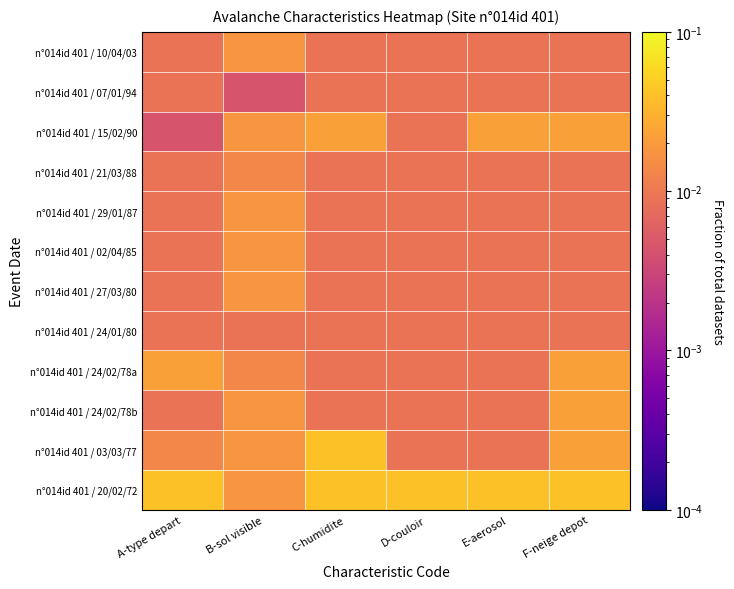

What is the total value across all series at A-type depart?

0.2